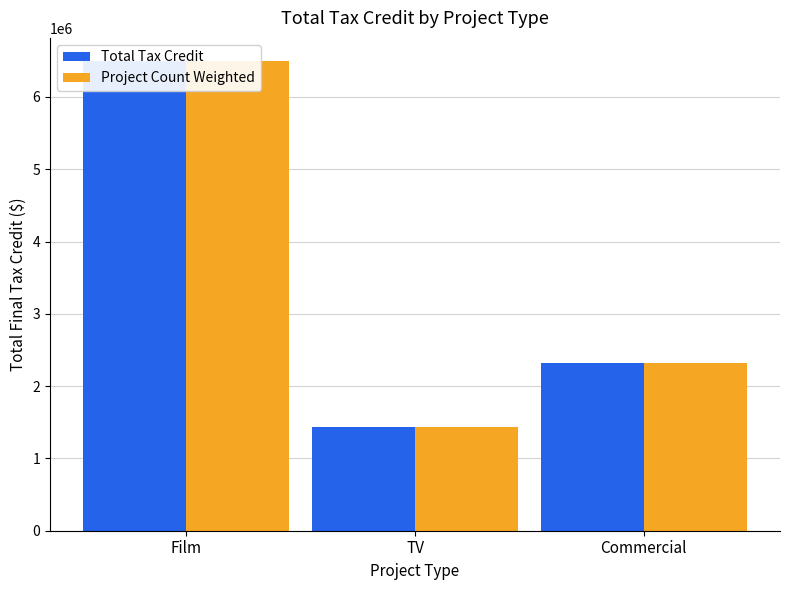

Reading left to right, extract all data points from this chart.

Total Tax Credit: 6493060.3	1436683.3	2317171.4
Project Count Weighted: 6493060.3	1436683.3	2317171.4